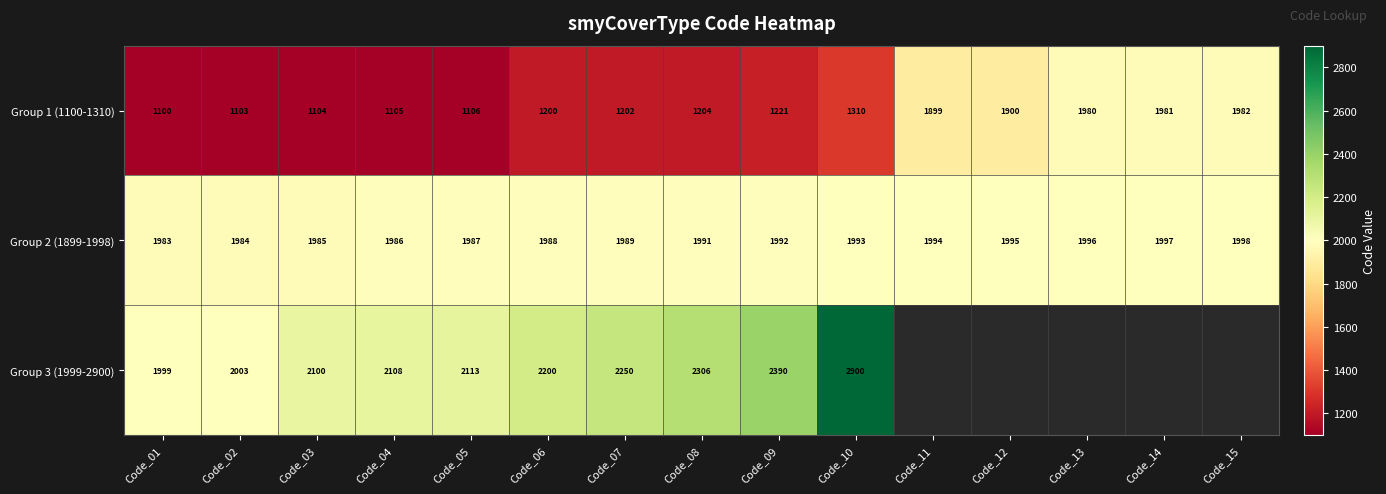

List the labels in order of Group 1 (1100-1310) value, smallest first.

Code_01, Code_02, Code_03, Code_04, Code_05, Code_06, Code_07, Code_08, Code_09, Code_10, Code_11, Code_12, Code_13, Code_14, Code_15